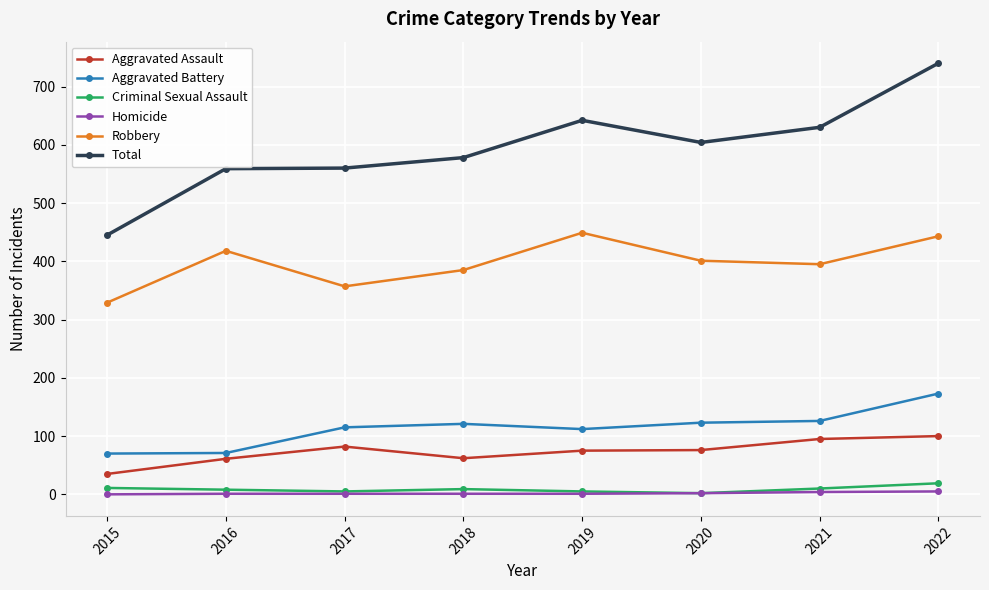

Which series has the widest spread of values?

Total